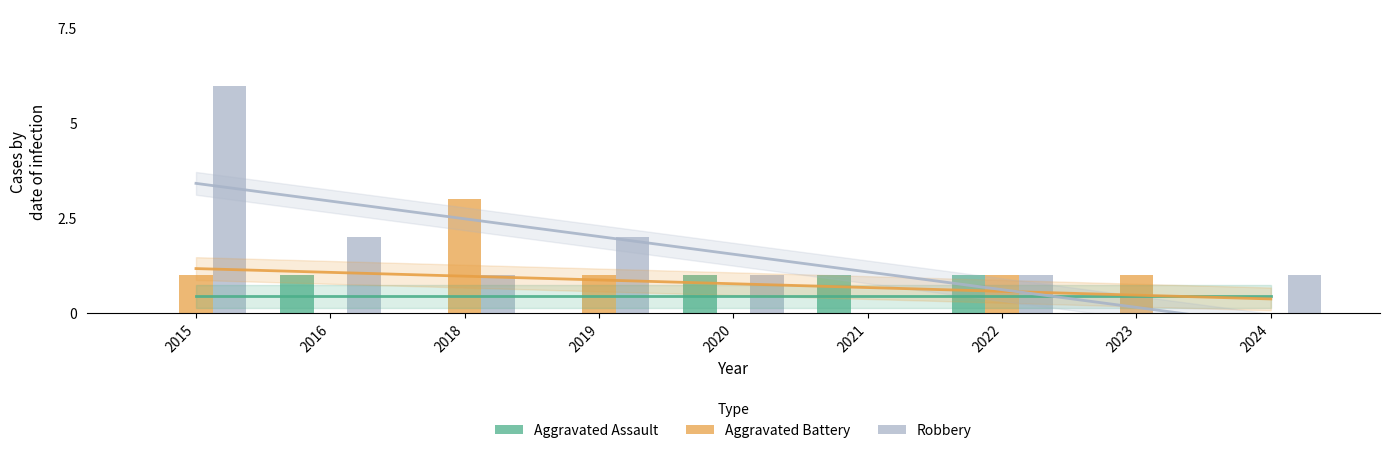

True or false: Robbery has a value of 2 at 2019.

True